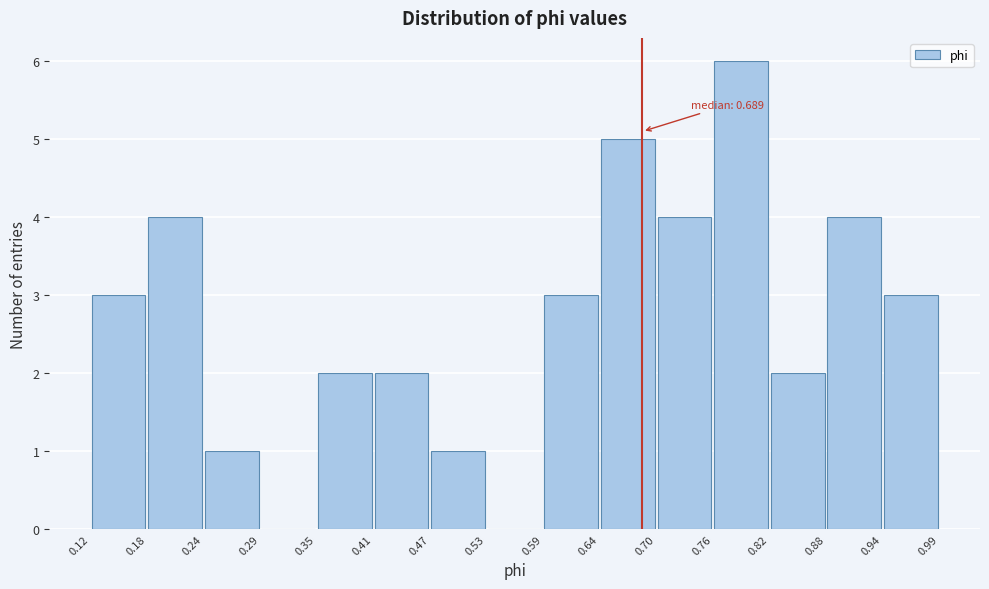

Which range on the x-axis has the tallest bar?

0.76 to 0.82